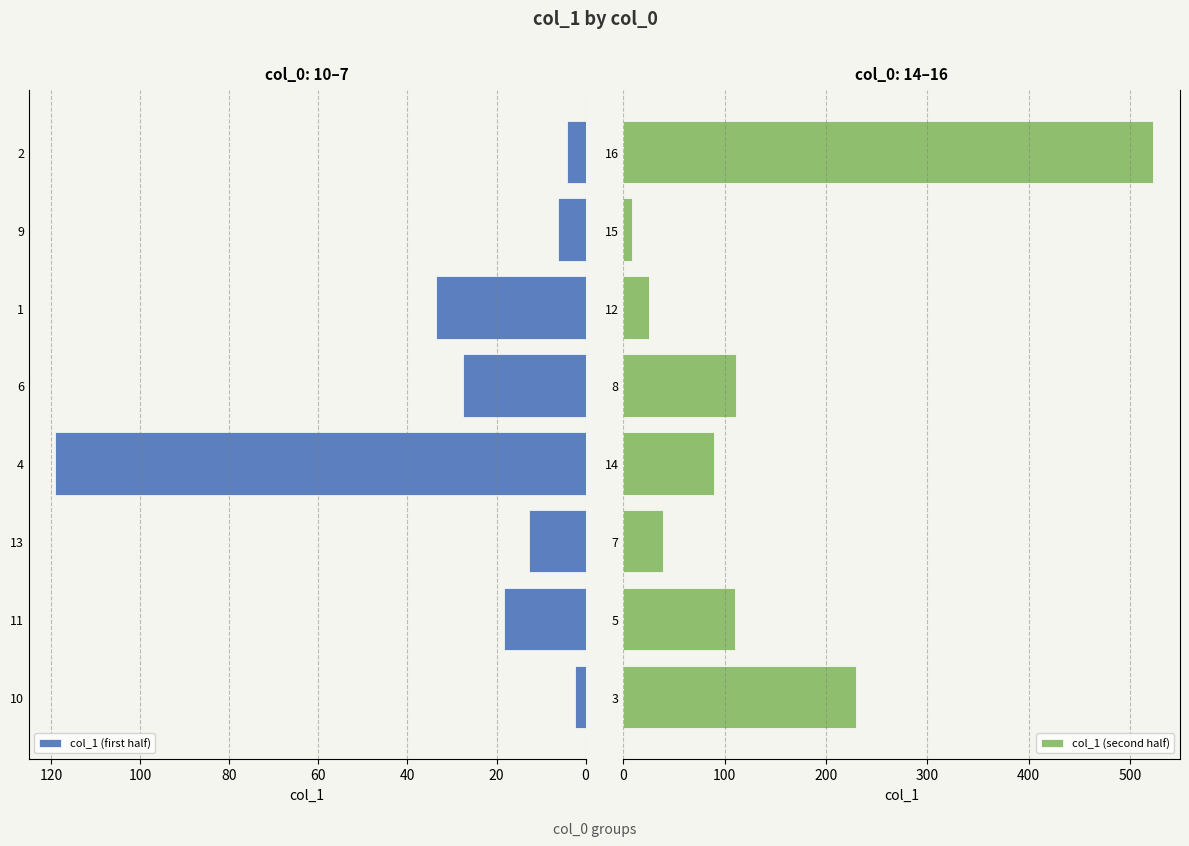

How many bars are there in each group?

2